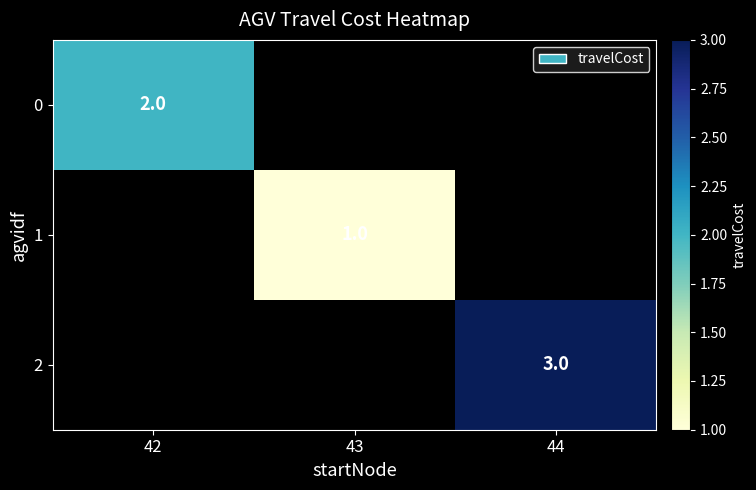

What is the greatest value displayed?

3.0